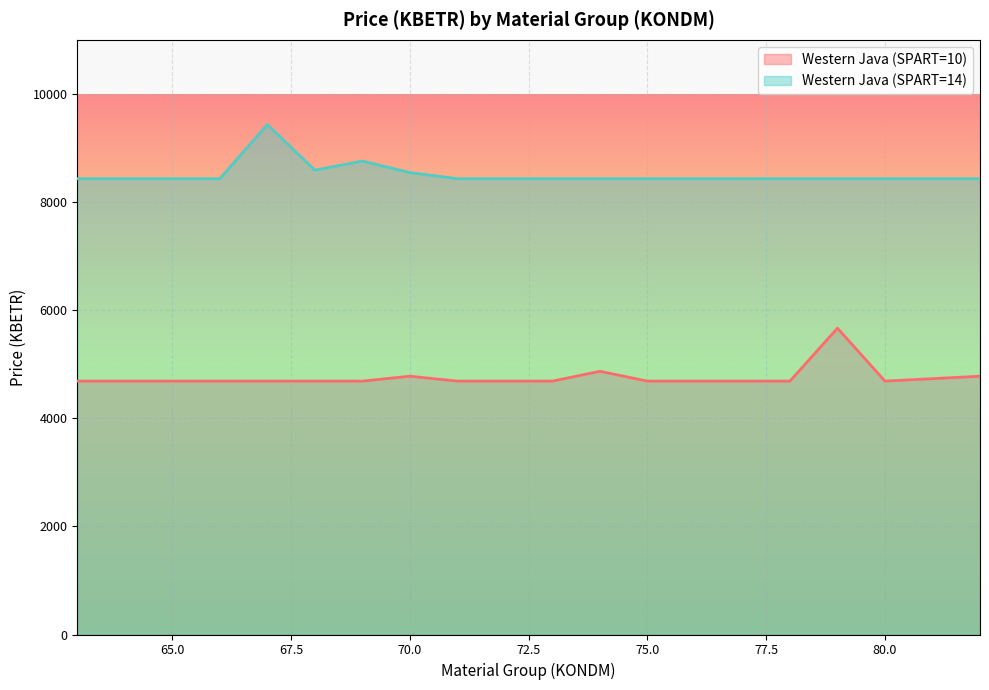

Rank the series by their maximum value, from highest to lowest.

Western Java (SPART=14), Western Java (SPART=10)